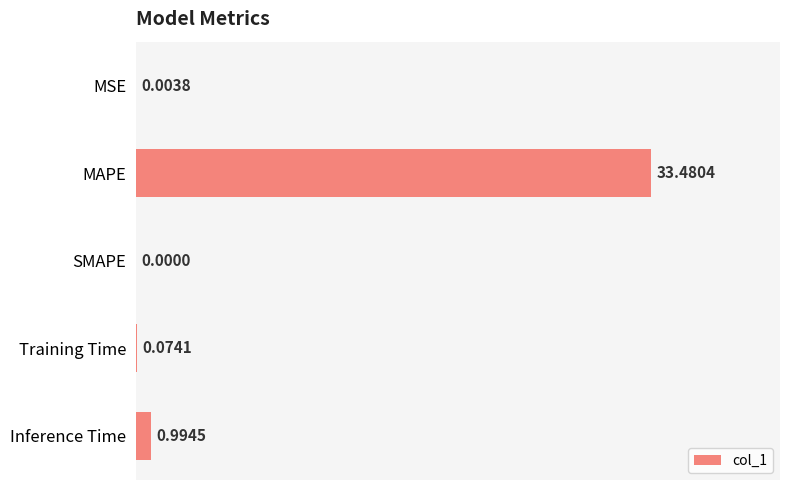

What is the sum of the values at MAPE and MSE?

33.5